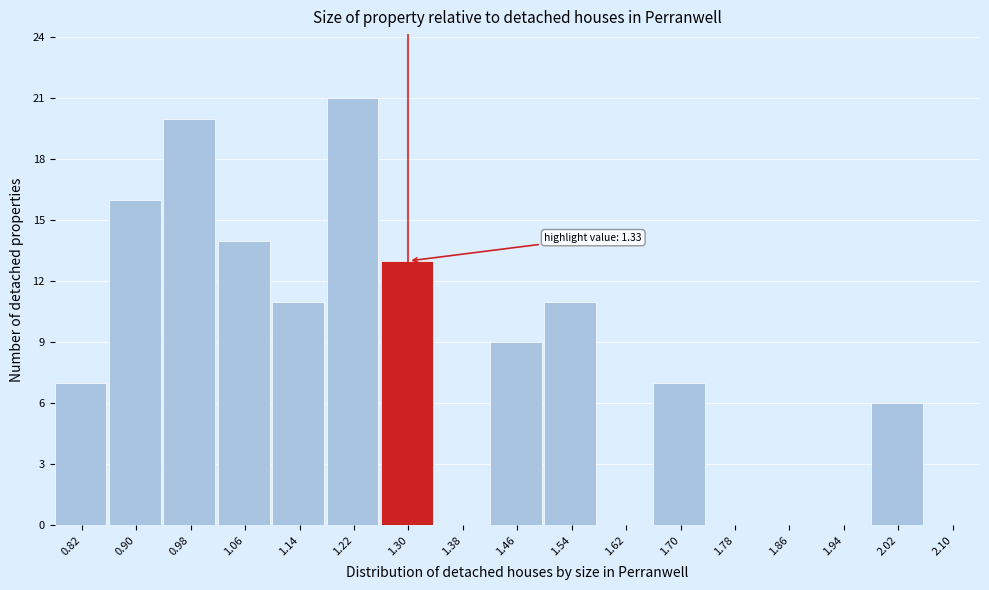

Which range on the x-axis has the tallest bar?

1.18 to 1.26